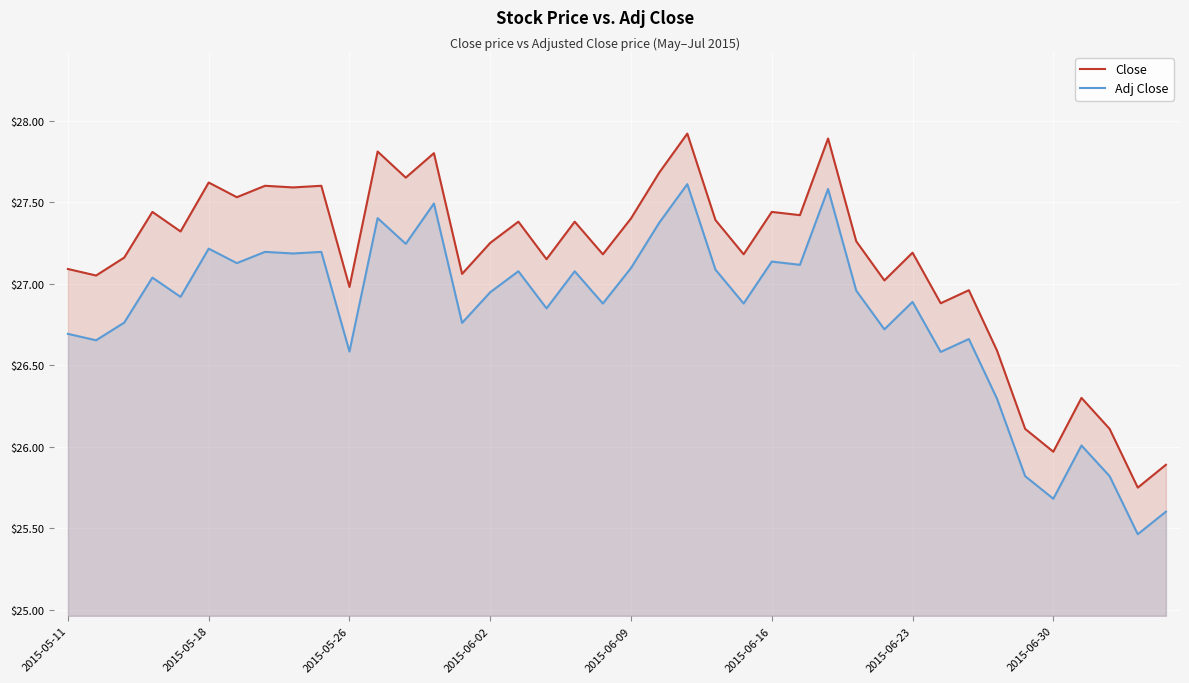

The value of Close at 39 is 25.9. True or false?

True